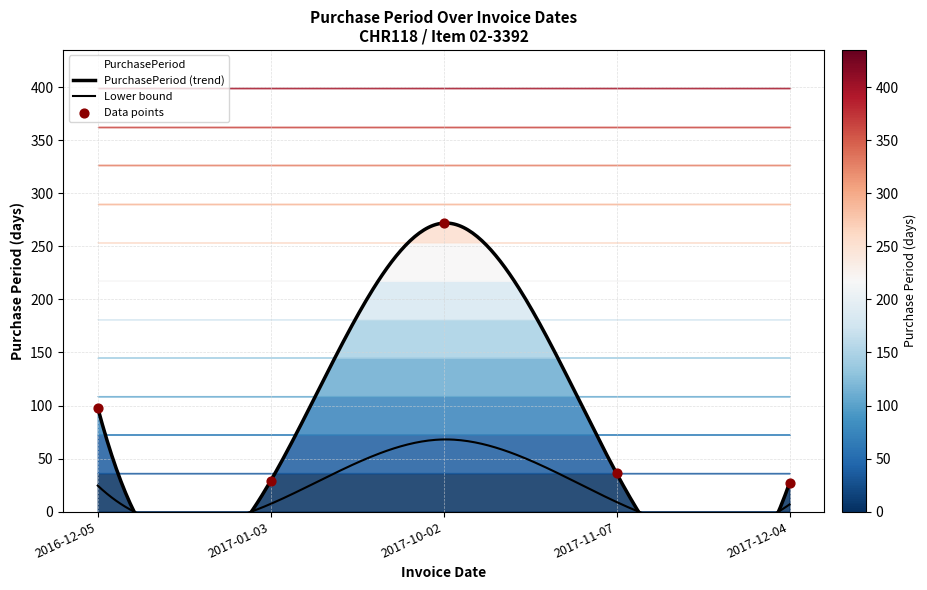

Which has a higher value, 2017-12-04 or 2017-01-03?

2017-01-03